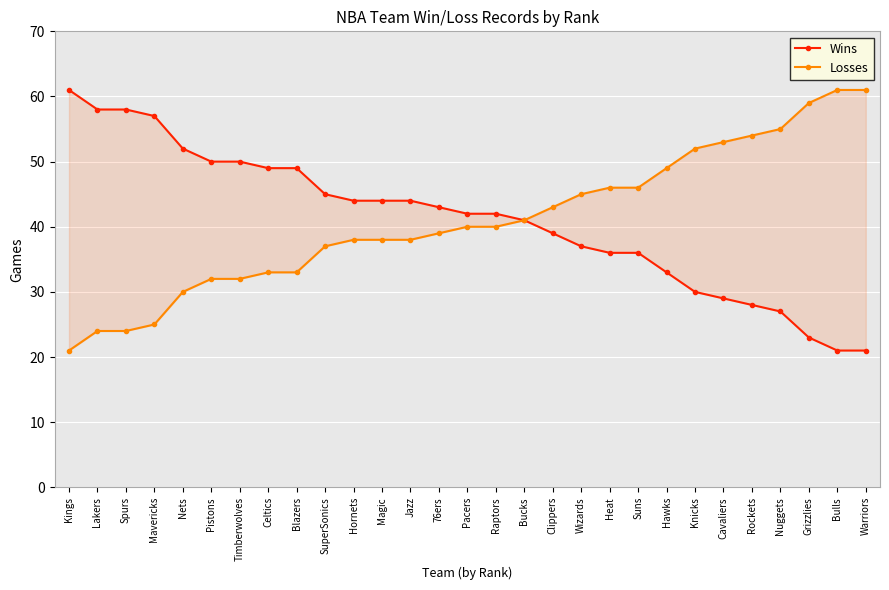

Which label corresponds to the largest value in the chart?

Kings